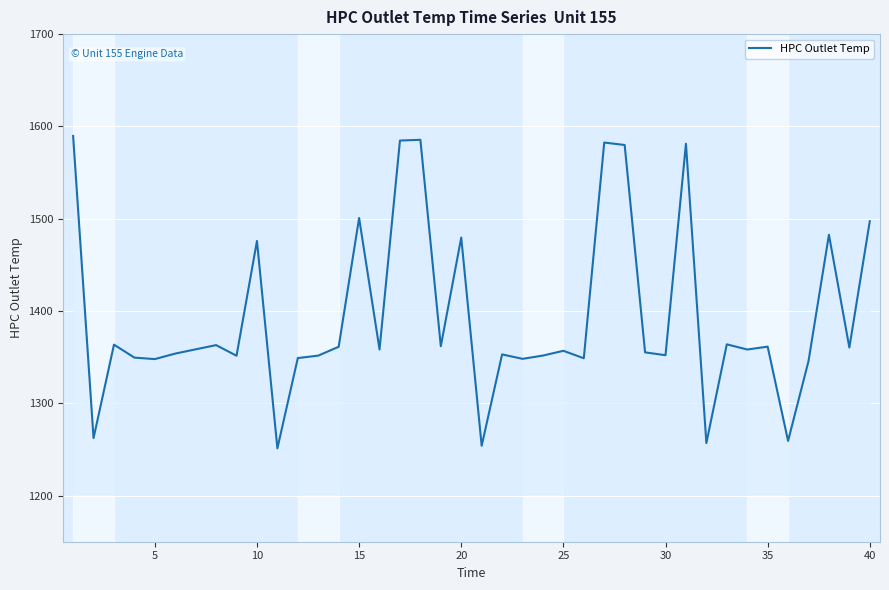

How many lines are shown in the chart?

1